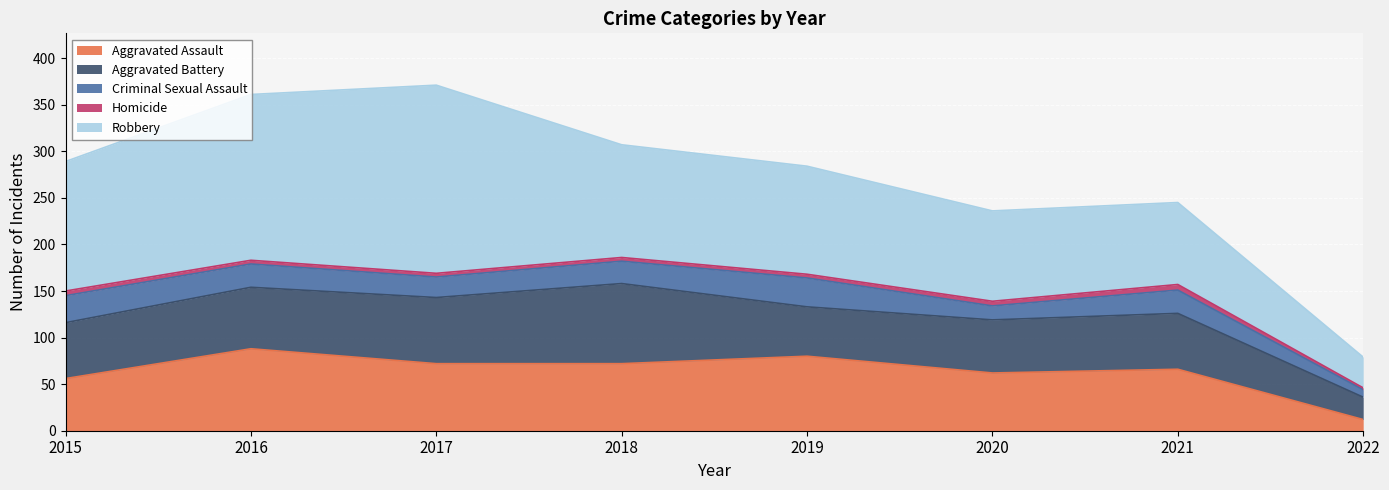

Read the Robbery value at 2017, to the nearest 50.

200